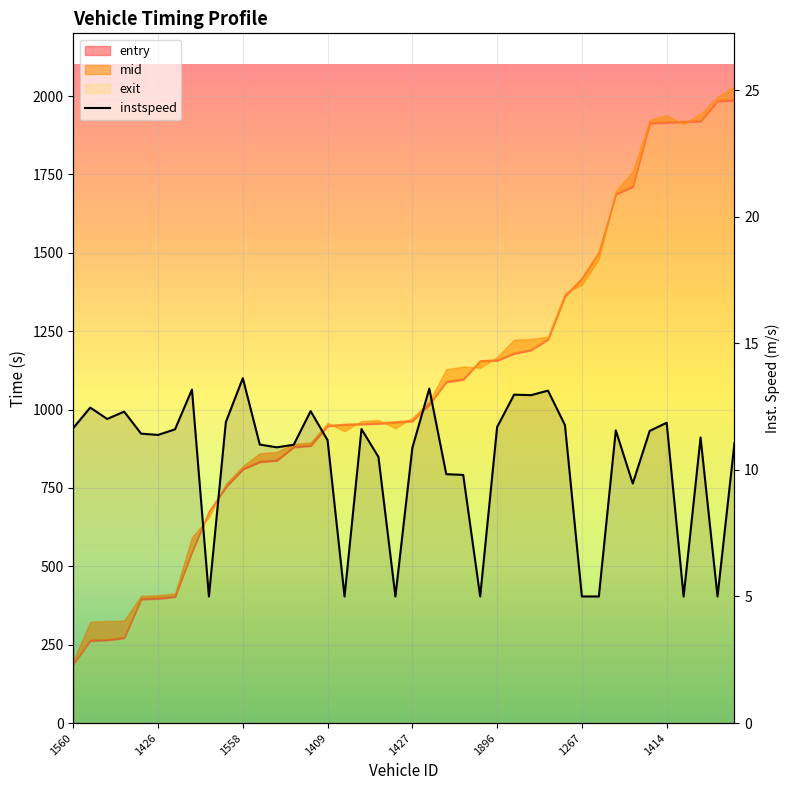

Reading right to left, what are all the values shown in this chart?

11.1	5.0	11.3	5.0	11.9	11.5	9.5	11.6	5.0	5.0	11.8	13.1	12.9	13.0	11.7	5.0	9.8	9.8	13.2	10.9	5.0	10.5	11.6	5.0	11.2	12.3	11.0	10.9	11.0	13.6	11.9	5.0	13.2	11.6	11.4	11.4	12.3	12.0	12.5	11.7